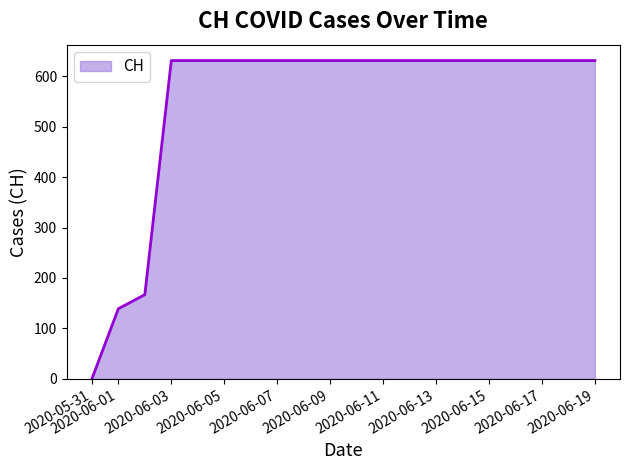

What is the greatest value displayed?

631